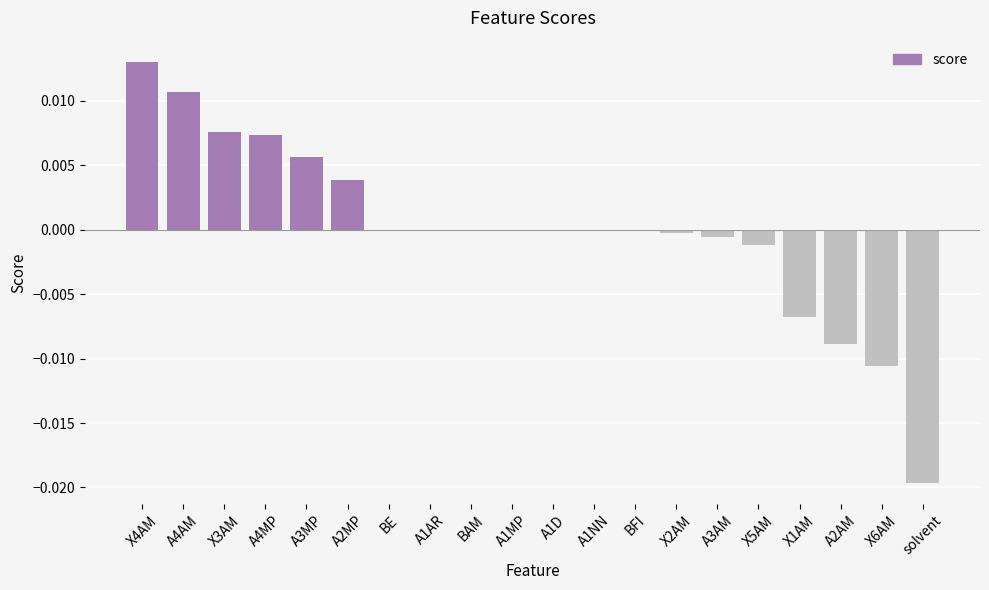

Between X1AM and X5AM, which is larger?

X5AM